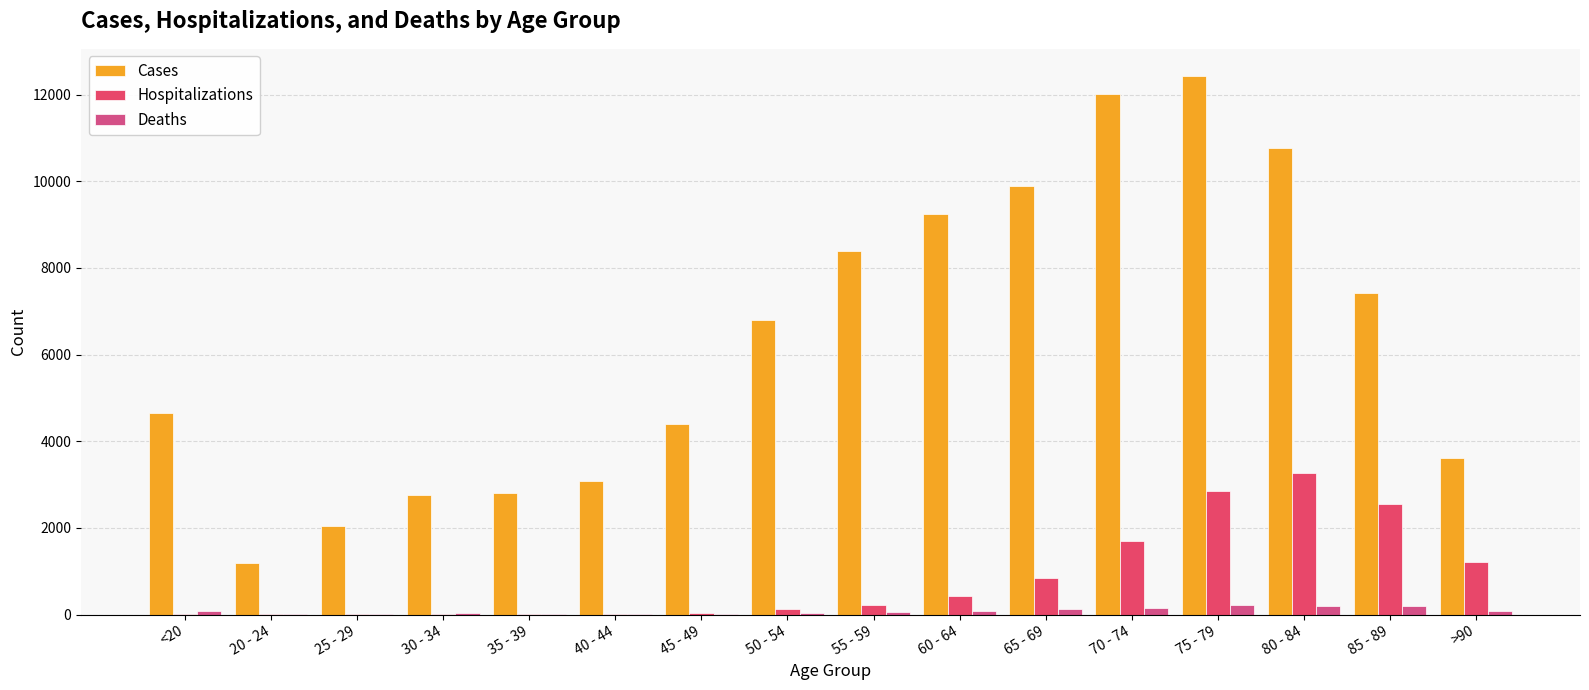

What is the value of the Cases bar at the 3rd from the left?

2038